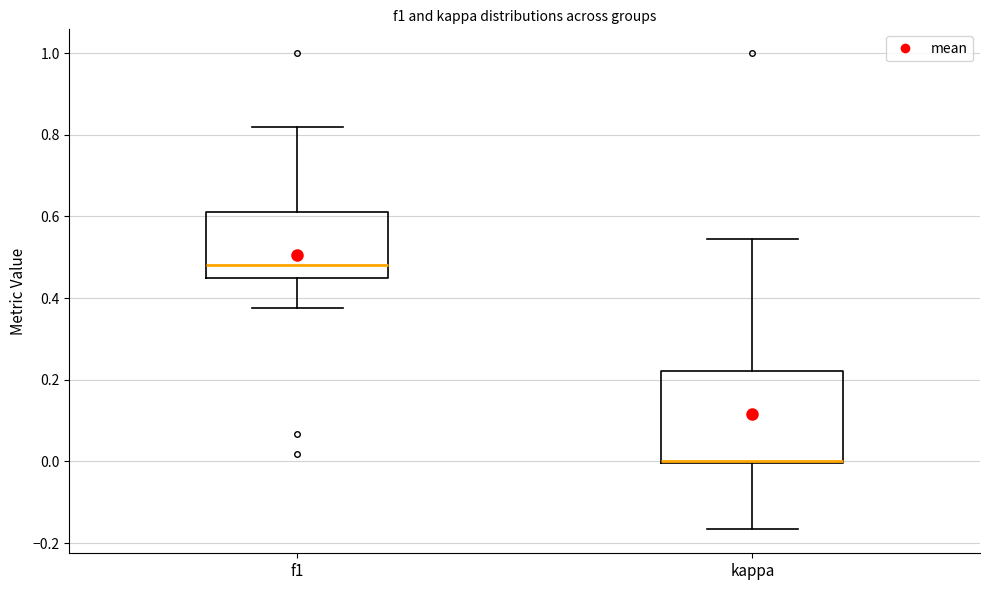

Reading left to right, read every box against the y-axis: the position of its median line, the range the box covers, and the ends of its whiskers. The values are not printed on the chart, so give them approximately, as read against the axis.

f1: median 0.48, box 0.44 to 0.62, whiskers 0.38 to 0.82
kappa: median 0.00 (drawn on the box's lower edge), box 0.00 to 0.22, whiskers -0.16 to 0.54